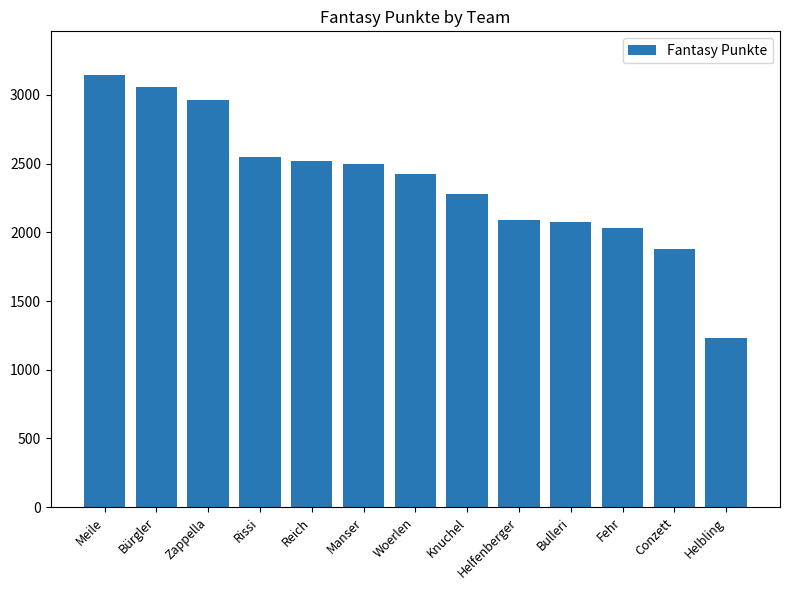

How many distinct data groups are displayed?

1